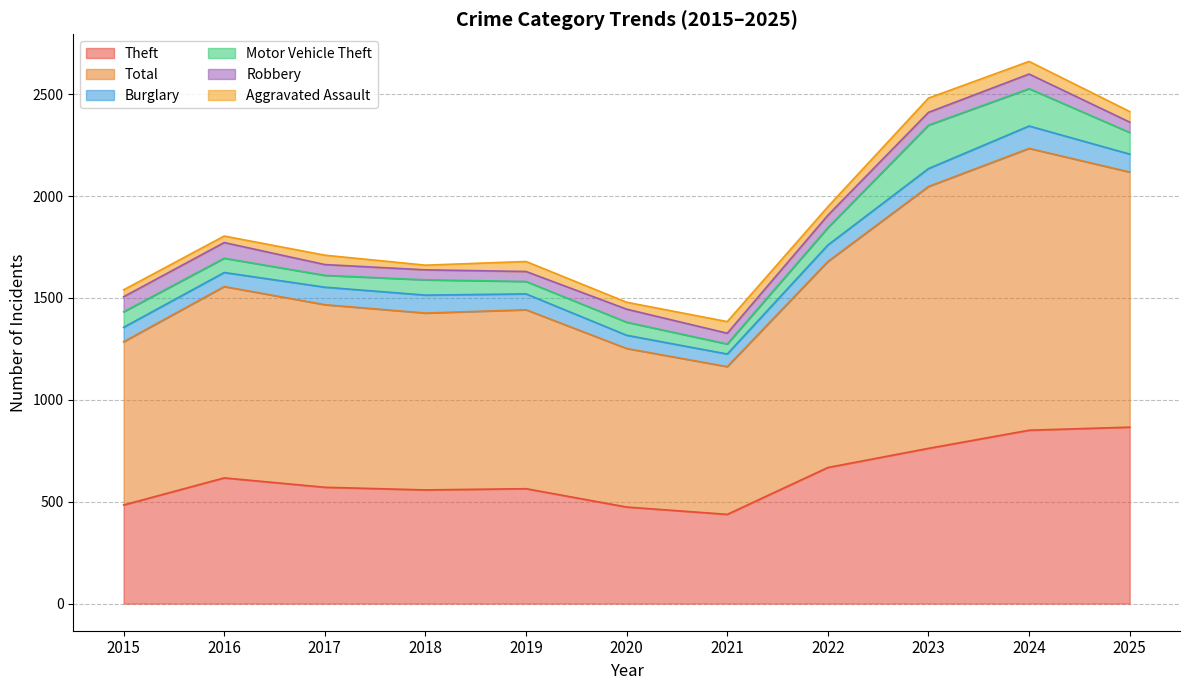

What are all the series names shown in the legend?

Theft, Total, Burglary, Motor Vehicle Theft, Robbery, Aggravated Assault